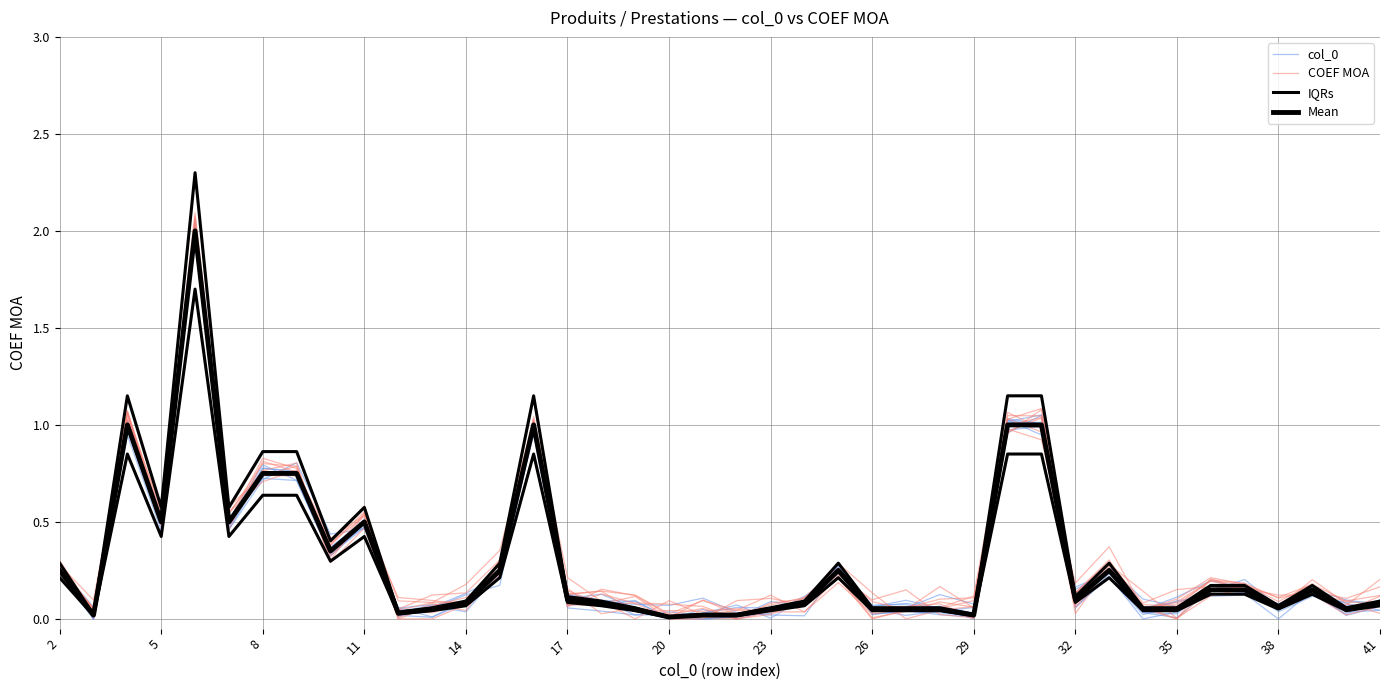

Reading left to right, transcribe all the data shown in this chart.

col_0: 0.3	0.0	1.0	0.5	1.9	0.5	0.8	0.7	0.3	0.5	0.1	0.1	0.1	0.3	1.0	0.1	0.1	0.0	0.0	0.0	0.0	0.0	0.1	0.2	0.0	0.0	0.1	0.0	1.0	1.0	0.2	0.2	0.0	0.0	0.2	0.2	0.1	0.1	0.0	0.1
COEF MOA: 0.3	0.0	1.1	0.6	2.1	0.5	0.7	0.8	0.3	0.5	0.1	0.1	0.1	0.2	1.0	0.1	0.1	0.1	0.1	0.1	0.0	0.1	0.1	0.3	0.1	0.0	0.0	0.1	1.0	1.1	0.1	0.3	0.0	0.1	0.2	0.2	0.1	0.2	0.0	0.1
IQRs: 0.2	0.0	0.8	0.4	1.7	0.4	0.6	0.6	0.3	0.4	0.0	0.0	0.1	0.2	0.8	0.1	0.1	0.0	0.0	0.0	0.0	0.0	0.1	0.2	0.0	0.0	0.0	0.0	0.8	0.8	0.1	0.2	0.0	0.0	0.1	0.1	0.1	0.1	0.0	0.1
Mean: 0.2	0.0	1.0	0.5	2.0	0.5	0.8	0.8	0.3	0.5	0.0	0.1	0.1	0.2	1.0	0.1	0.1	0.1	0.0	0.0	0.0	0.1	0.1	0.2	0.1	0.1	0.1	0.0	1.0	1.0	0.1	0.2	0.1	0.1	0.1	0.1	0.1	0.1	0.1	0.1